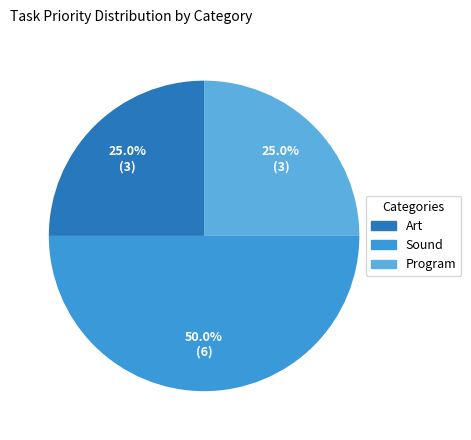

Which slice is the smallest?

Art